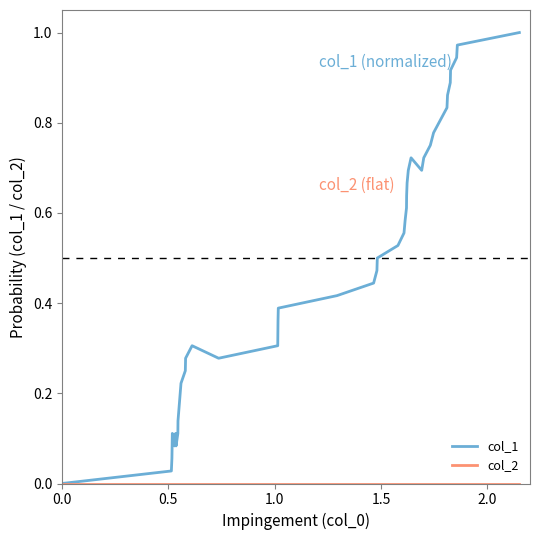

Which series has the widest spread of values?

col_1